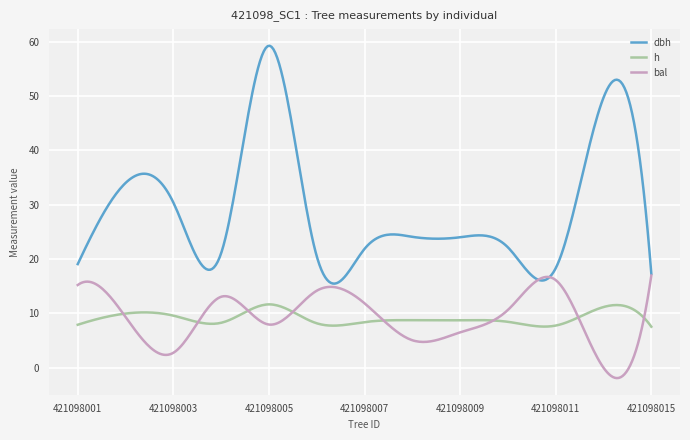

What is the difference between the second highest and minimum values in the bal series?

18.6